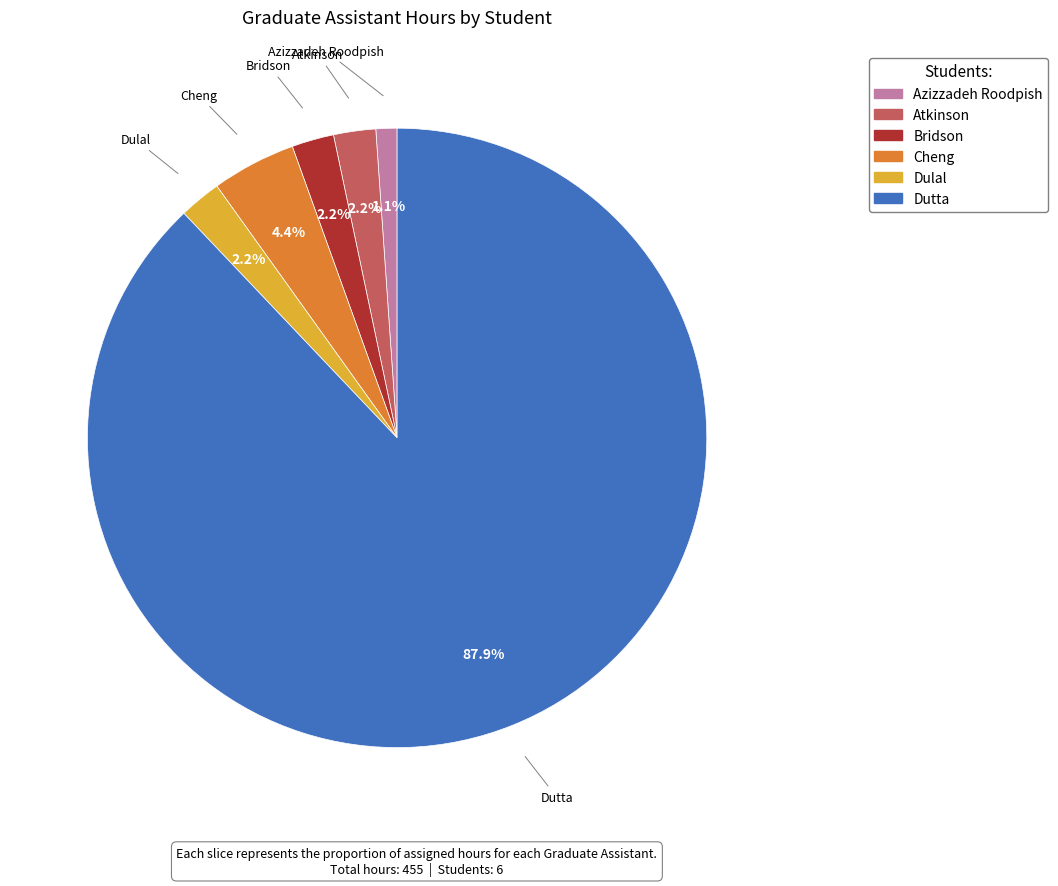

Does Dulal account for over 50% of the chart?

No